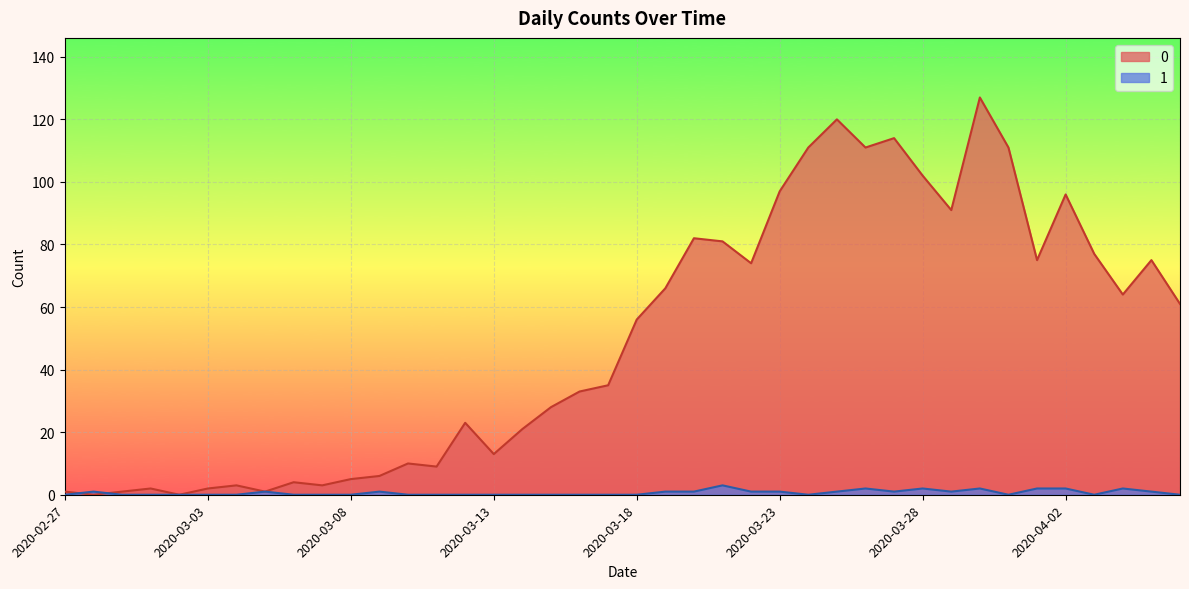

What is the difference between the 0 values at 2020-04-06 and 2020-03-03?

59